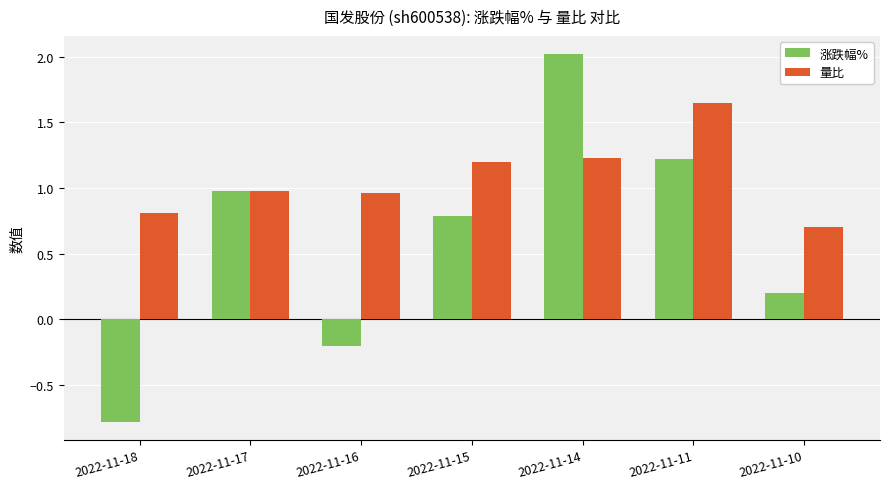

At which label does 涨跌幅% first exceed 0?

2022-11-17